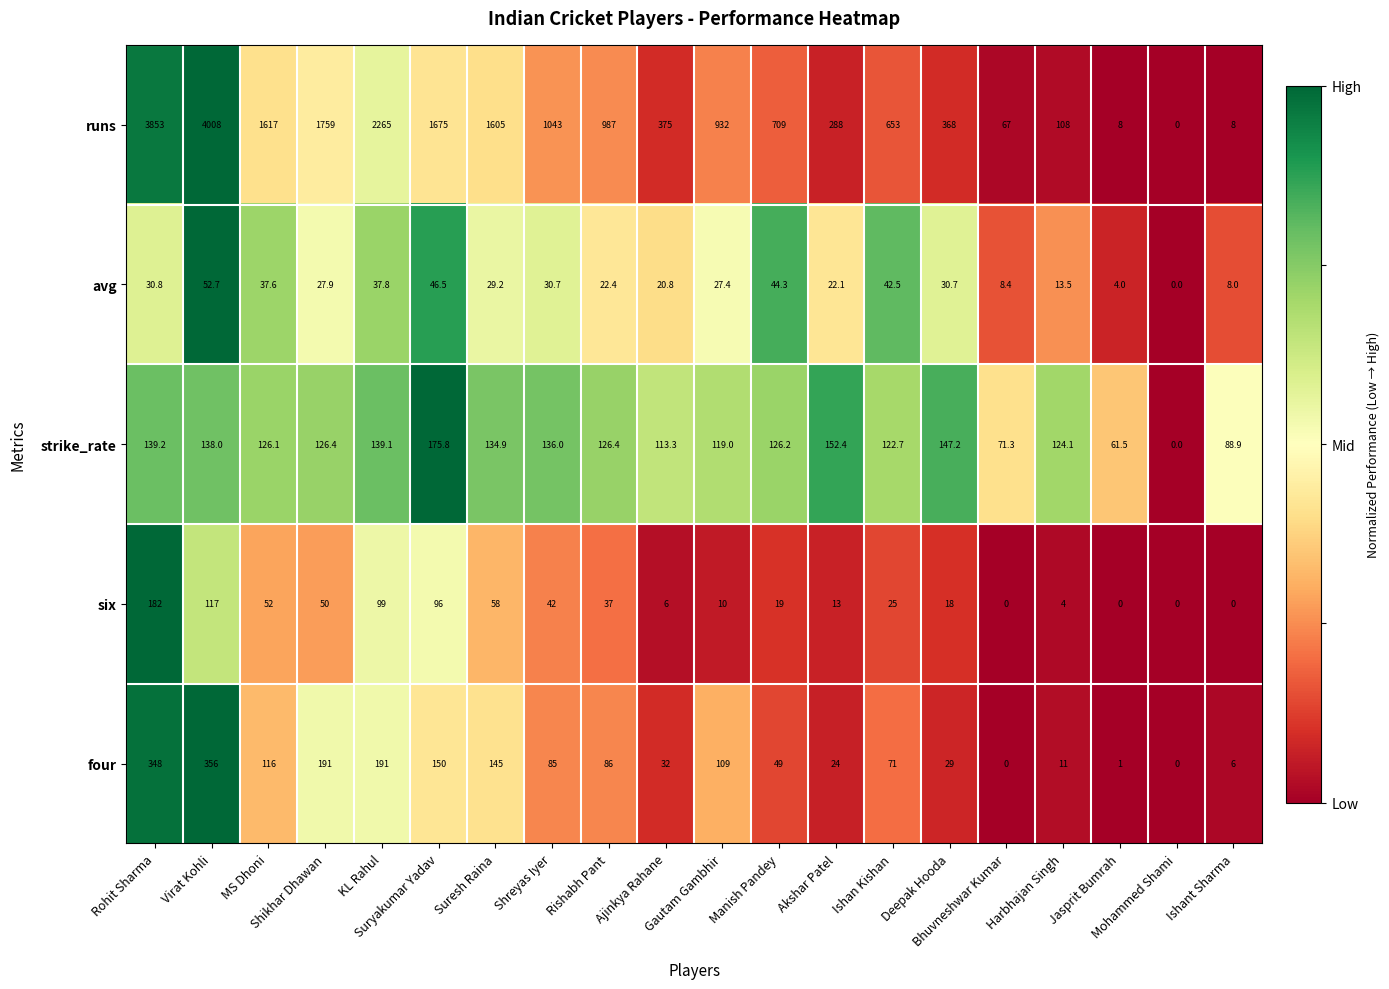

Rank the series at Jasprit Bumrah from lowest to highest value.

six, four, avg, runs, strike_rate